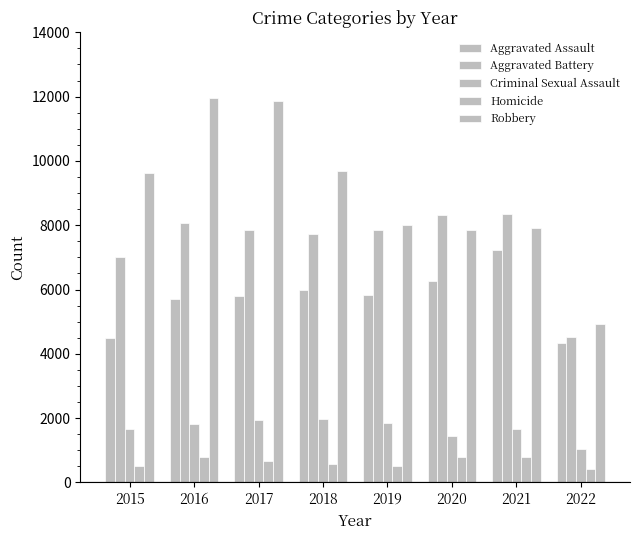

At which label does Robbery reach its peak?

2016